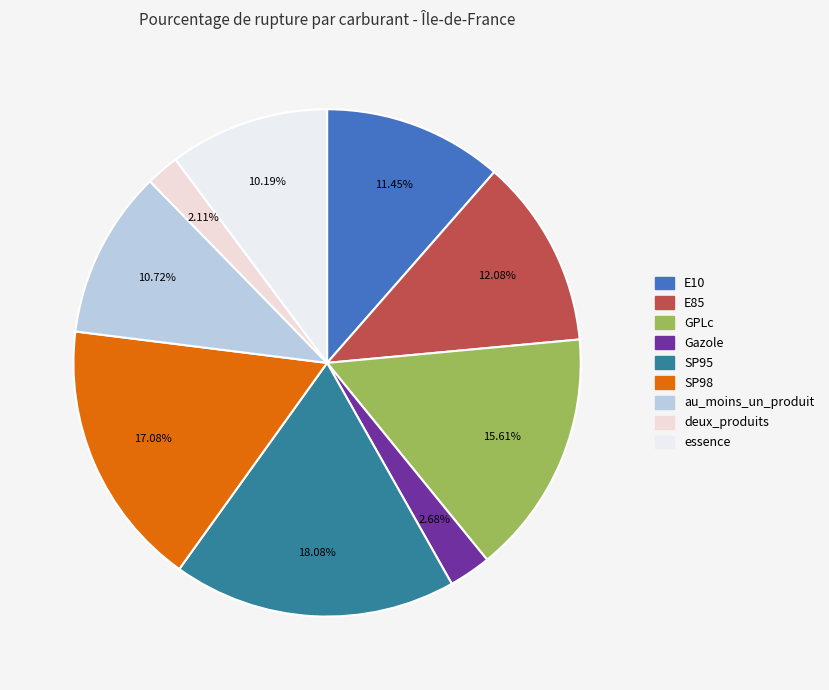

To the nearest percent, what portion does au_moins_un_produit represent?

11%